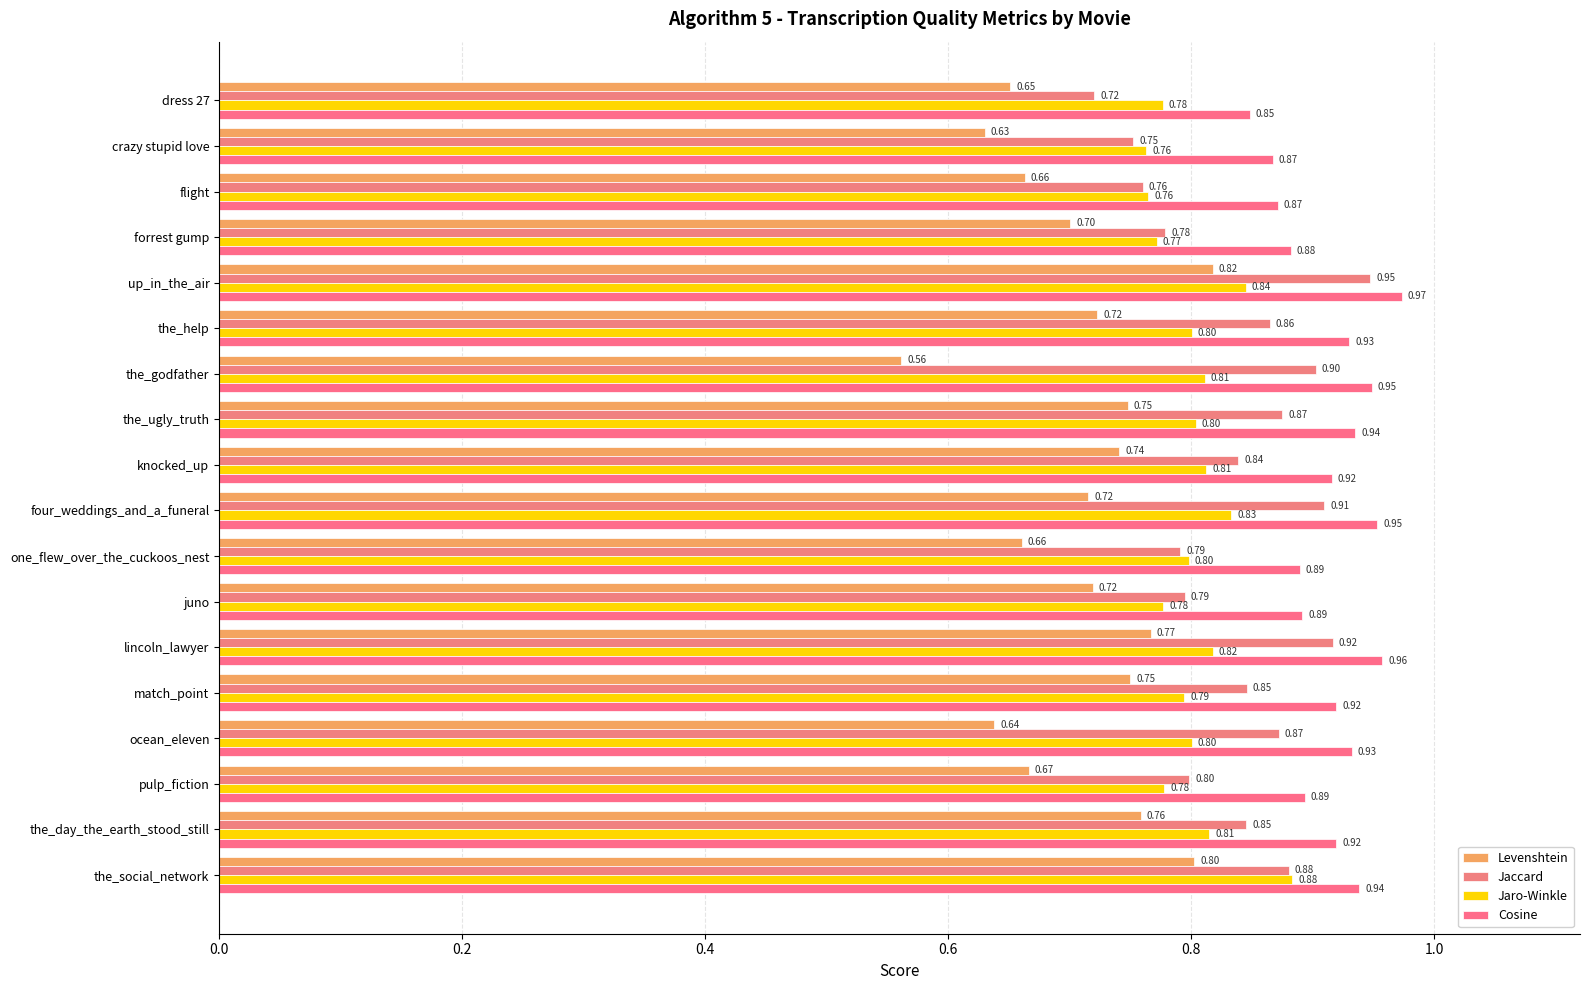

How many distinct data groups are displayed?

4